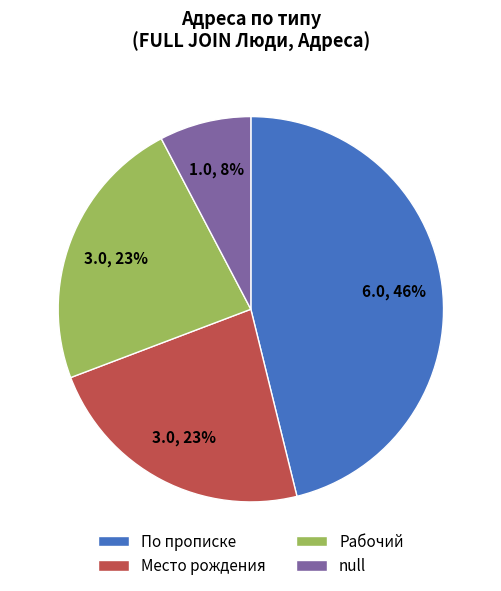

Do Место рождения and По прописке together represent more than half of the pie?

Yes